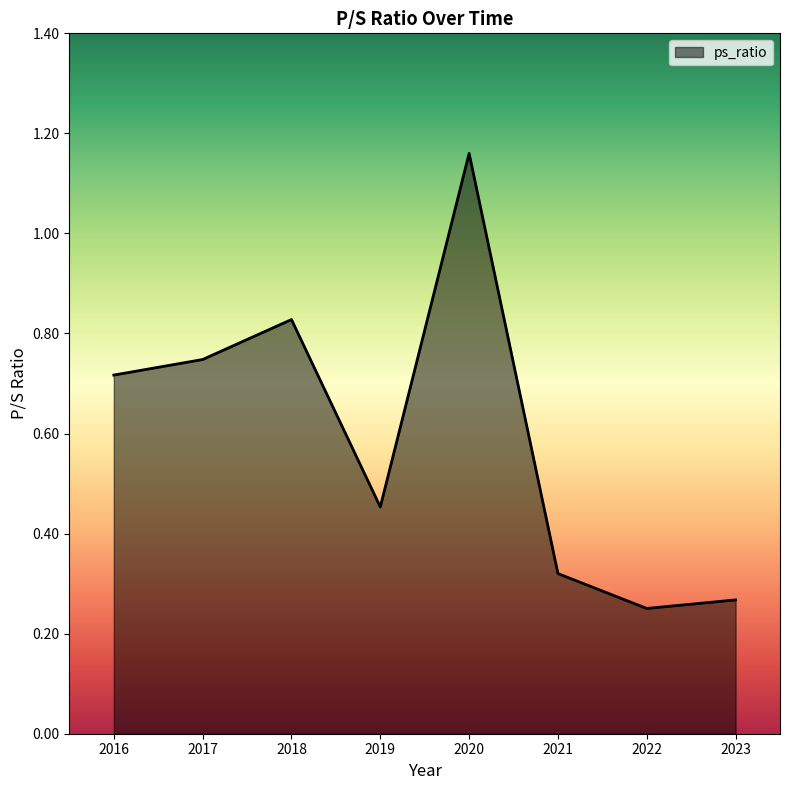

True or false: the data shows 0.5 at 2021.

False